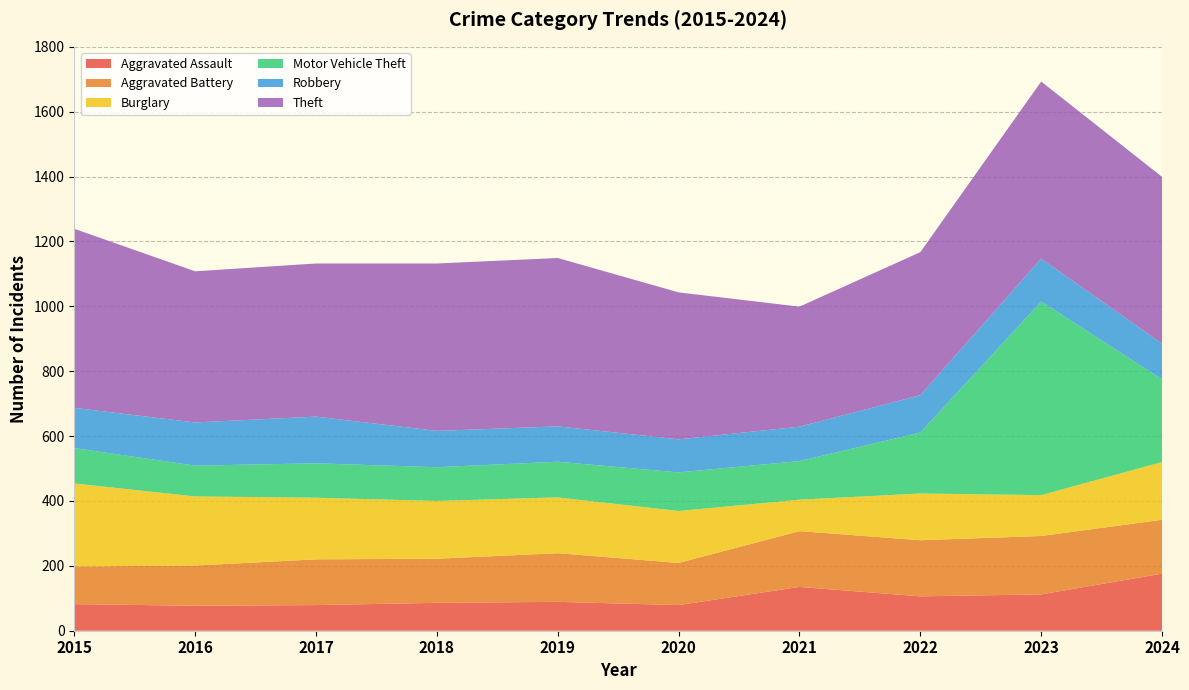

Reading left to right, transcribe all the data shown in this chart.

Aggravated Assault: 2015=82	2016=77	2017=79	2018=86	2019=89	2020=79	2021=135	2022=106	2023=112	2024=176
Aggravated Battery: 2015=116	2016=124	2017=141	2018=136	2019=150	2020=130	2021=172	2022=173	2023=180	2024=166
Burglary: 2015=256	2016=213	2017=190	2018=178	2019=172	2020=160	2021=97	2022=144	2023=126	2024=178
Motor Vehicle Theft: 2015=109	2016=95	2017=106	2018=104	2019=110	2020=119	2021=119	2022=188	2023=597	2024=255
Robbery: 2015=124	2016=133	2017=144	2018=112	2019=109	2020=102	2021=106	2022=115	2023=132	2024=110
Theft: 2015=552	2016=466	2017=472	2018=516	2019=519	2020=453	2021=370	2022=441	2023=546	2024=514